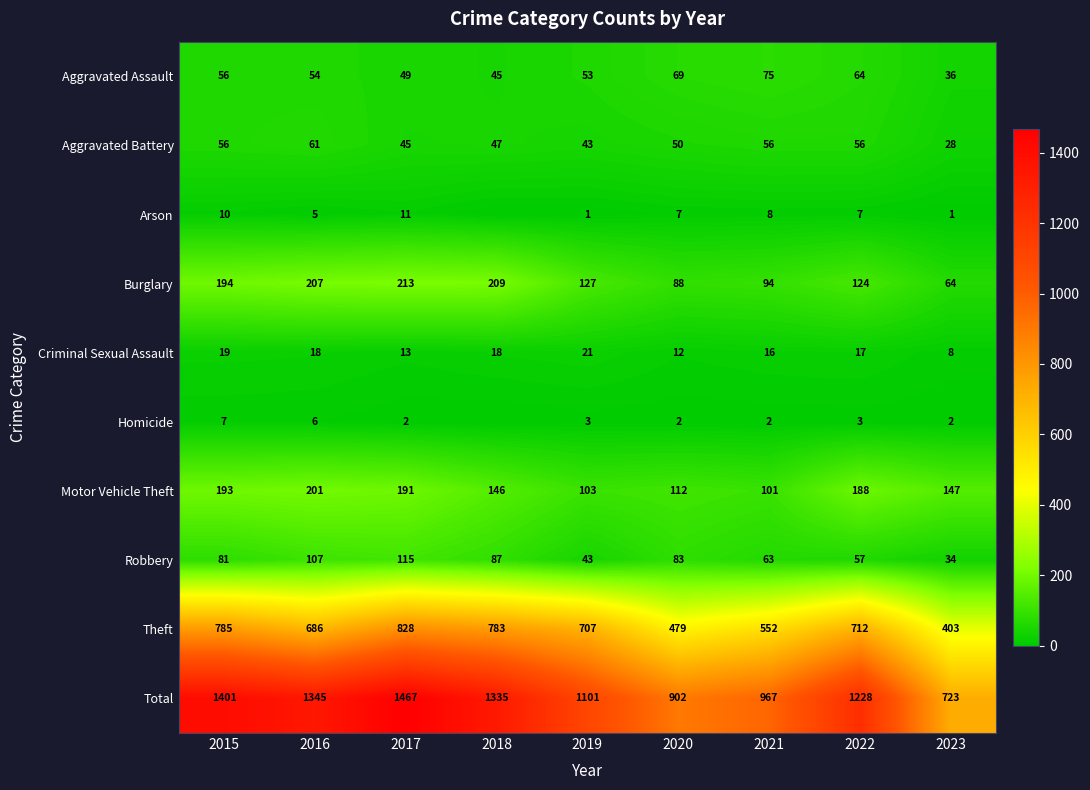

Is the value of Robbery at 2022 greater than the value of Theft at 2023?

No